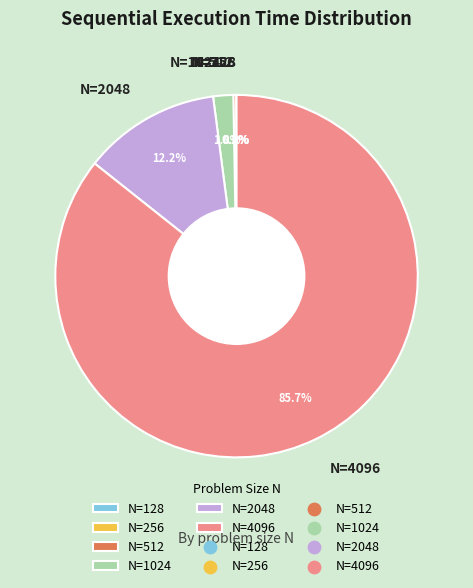

What portion of the pie excludes N=1024?

98.2%